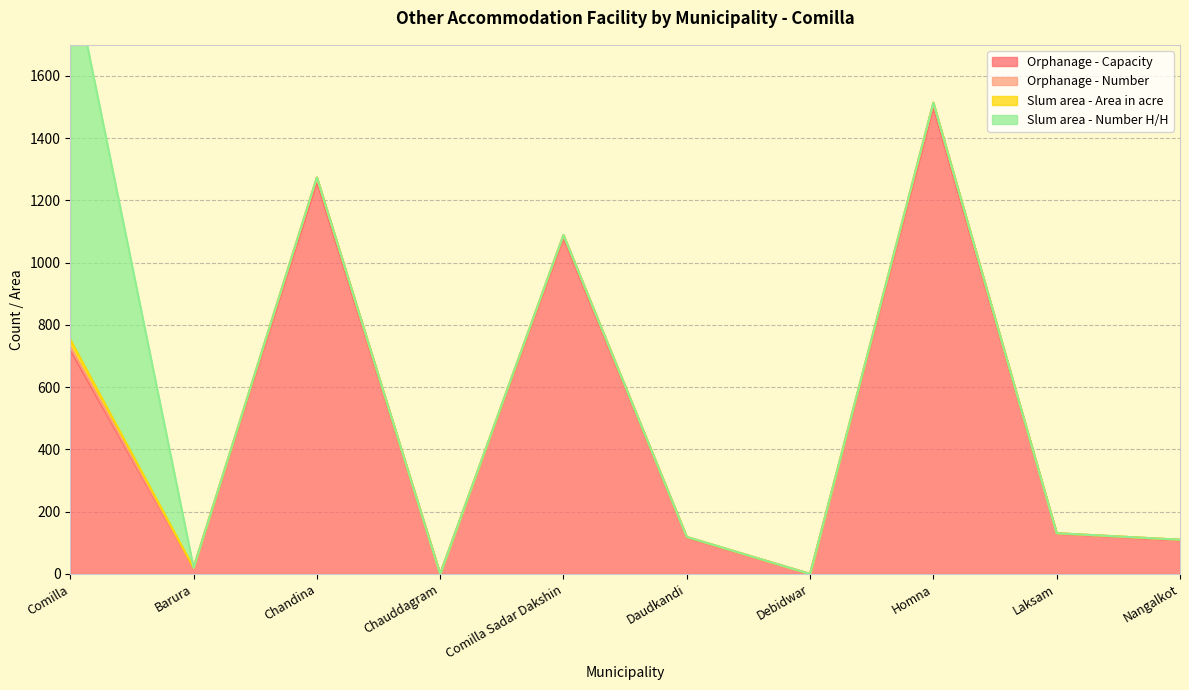

How many positive values does the Orphanage - Number series have?

8